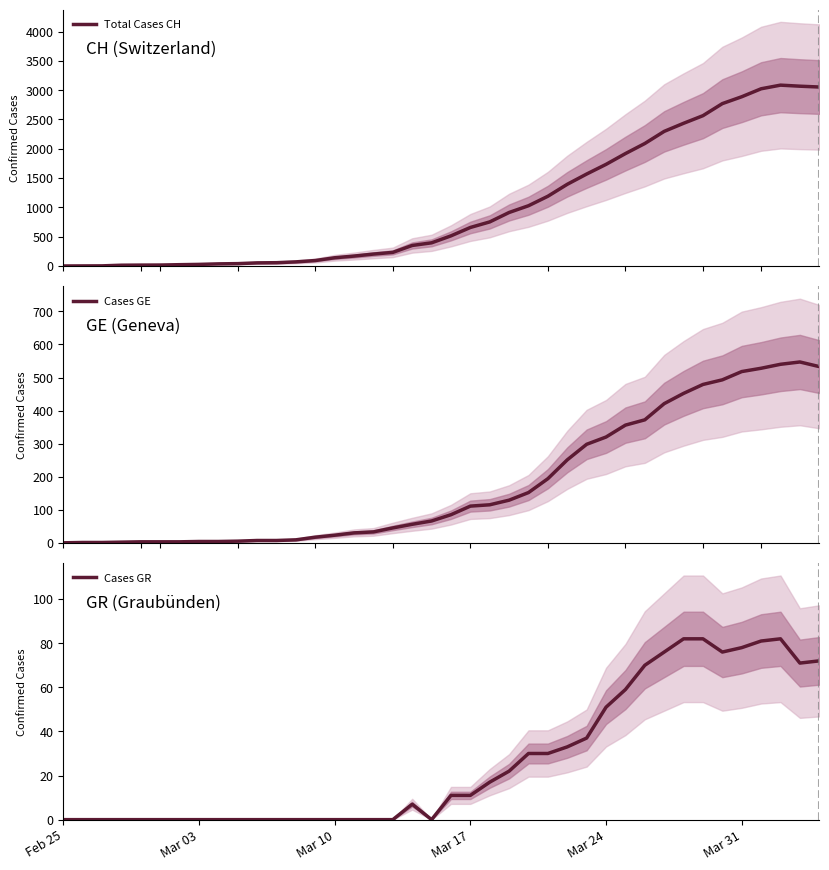

Is it true that Cases GR equals 78 at Mar 31?

True